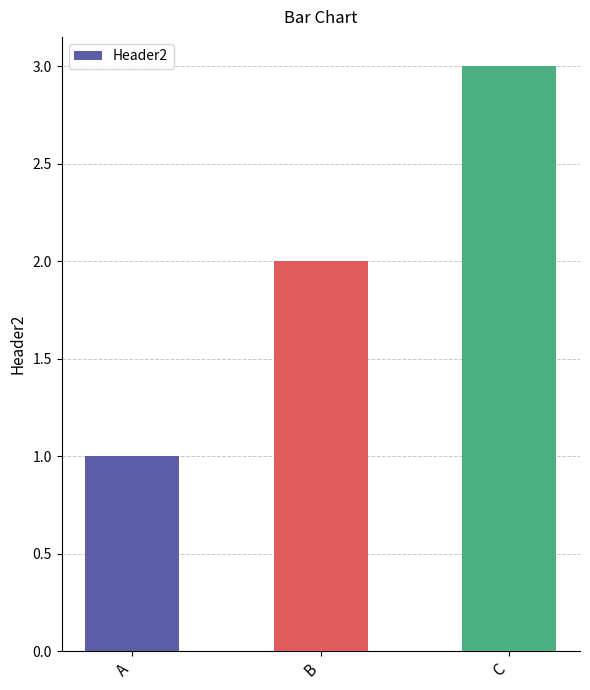

Which has a higher value, B or C?

C